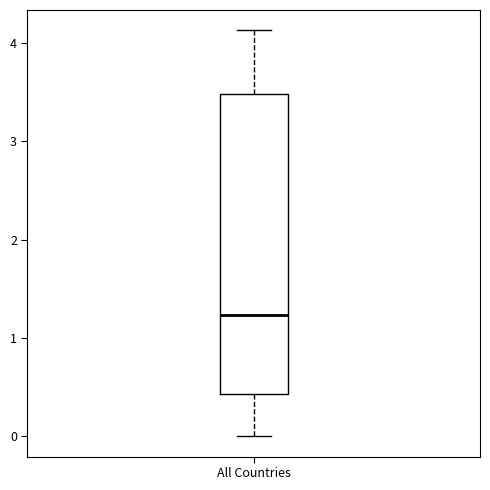

Transcribe this box plot: give where the median line is, the range the box spans, and where the two whiskers end, as read against the y-axis. The values are not printed on the chart, so give them approximately, as read against the axis.

median 1.2, box 0.4 to 3.5, whiskers 0.0 to 4.1